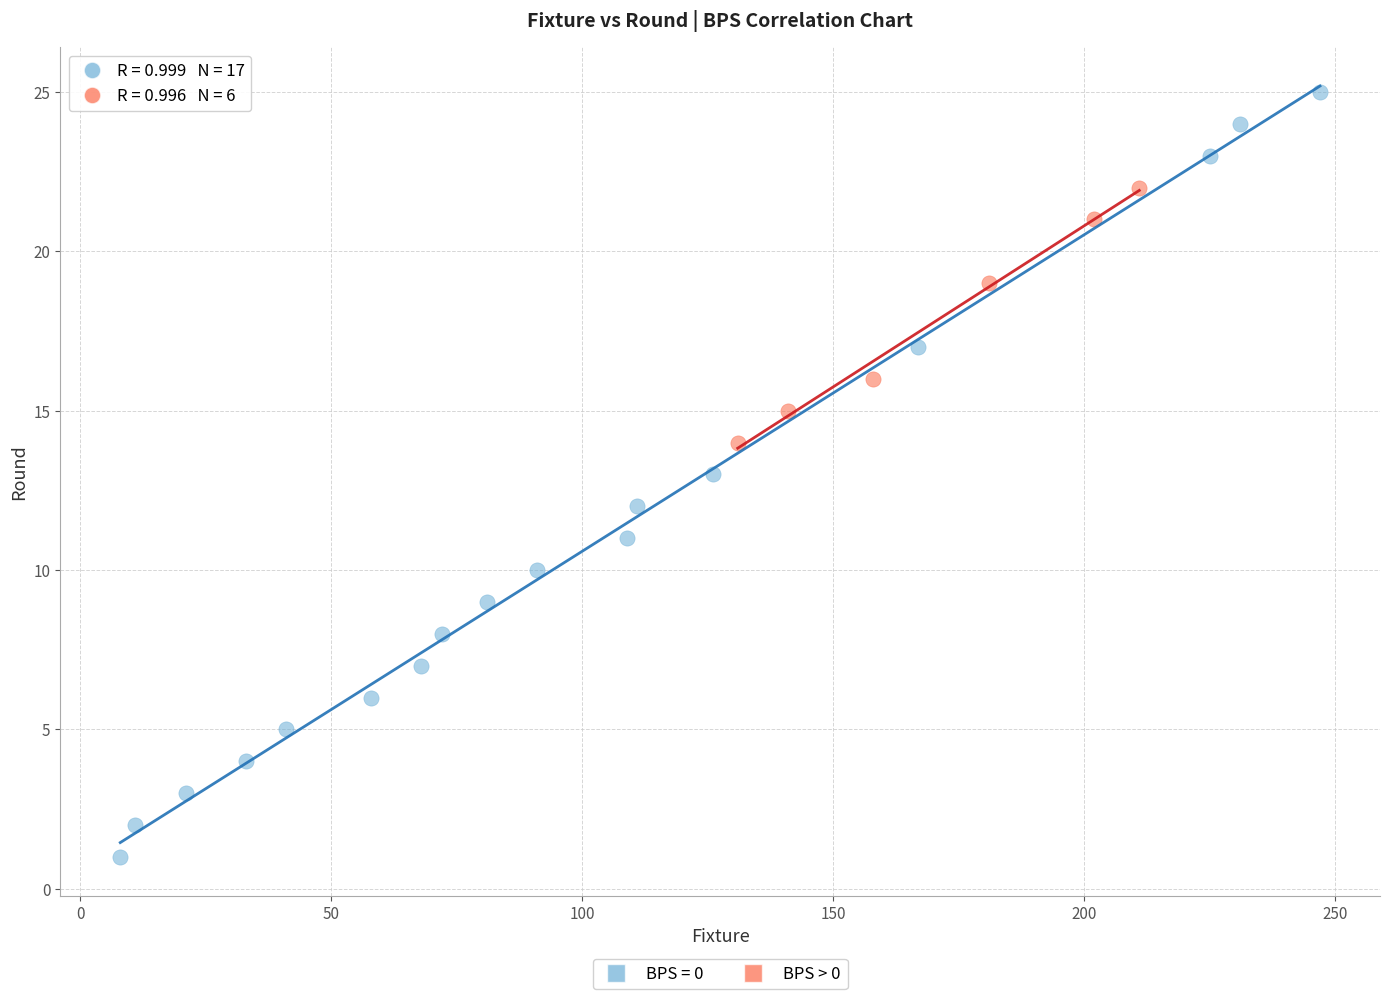

Which series reaches the maximum Y coordinate?

BPS = 0